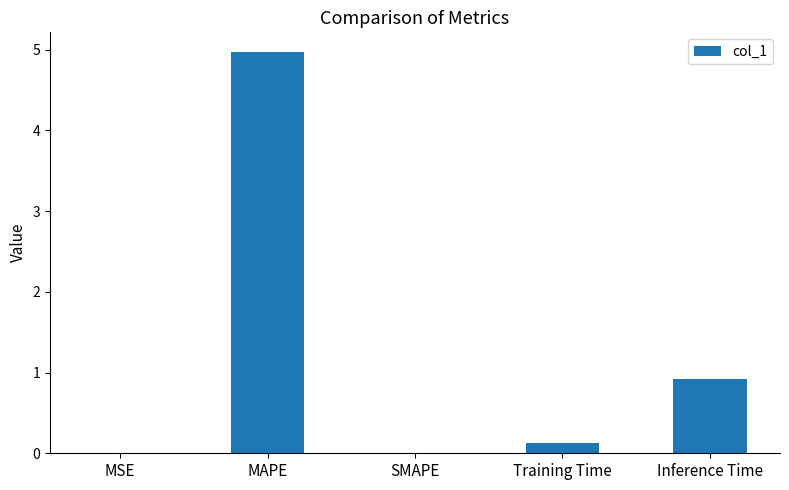

The chart shows a value of 1.3 at Inference Time. True or false?

False